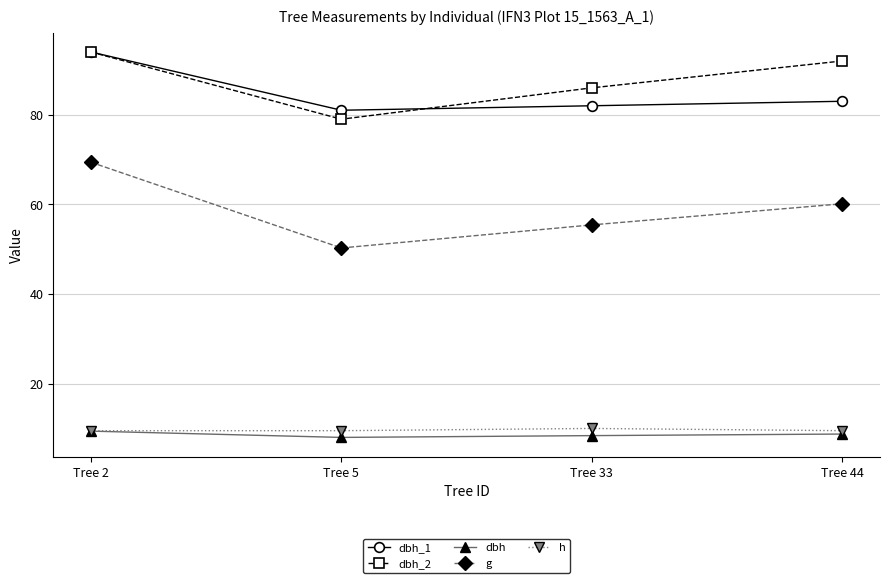

How many data points does each series have?

4